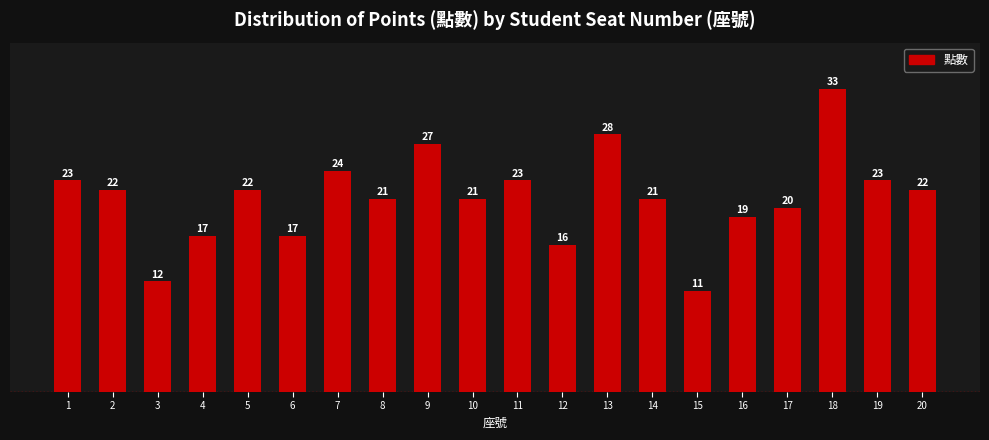

Reading left to right, transcribe all the data shown in this chart.

23	22	12	17	22	17	24	21	27	21	23	16	28	21	11	19	20	33	23	22